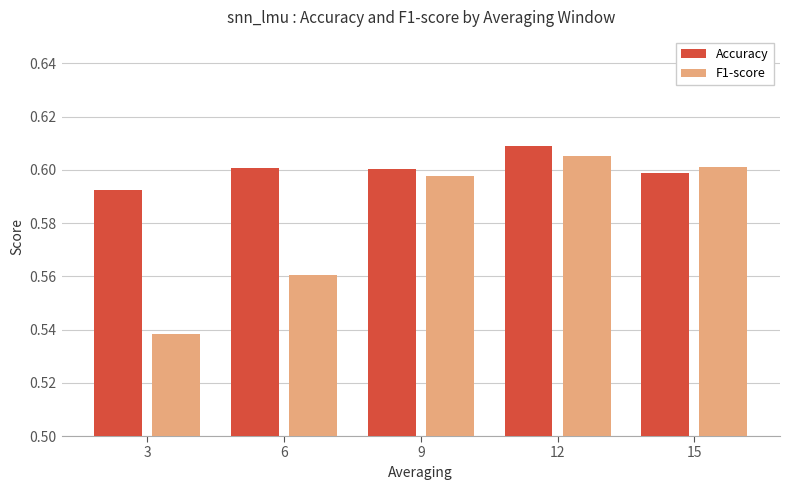

Which category has the highest value in the Accuracy series?

12